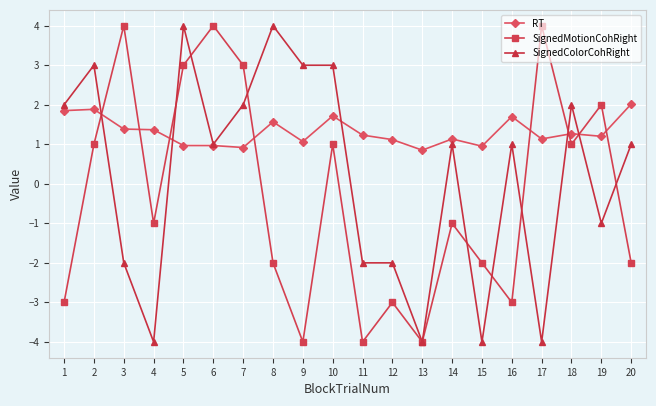

What is the spread (max minus min) of values at 13?

4.9